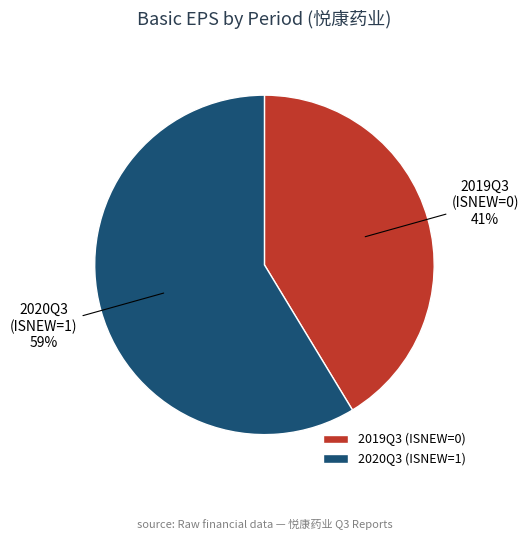

True or false: 2020Q3 (ISNEW=1) accounts for 47% of the total.

False